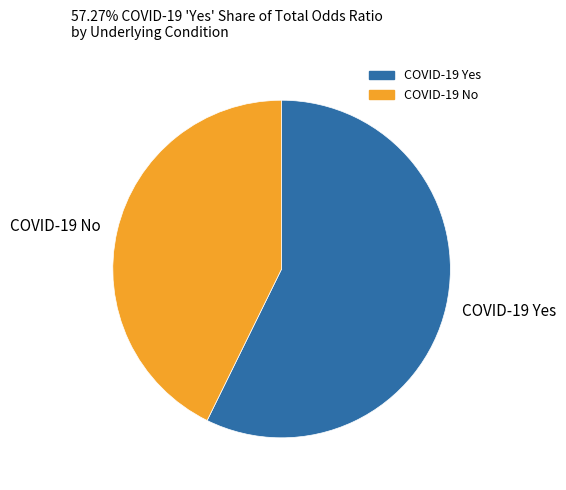

Combined, do COVID-19 Yes and COVID-19 No account for over 50%?

Yes